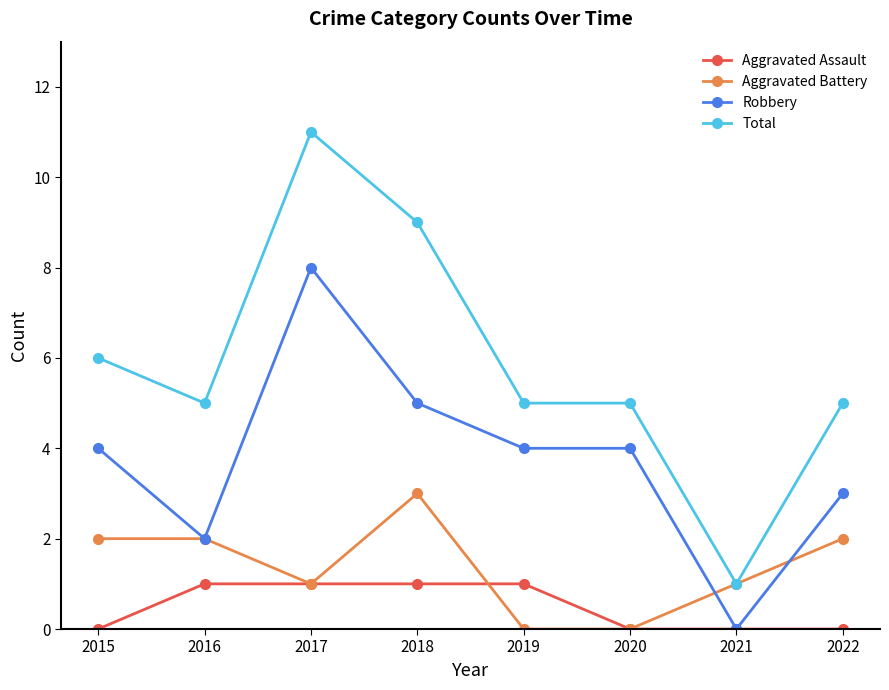

At how many categories does at least one series exceed 2?

7